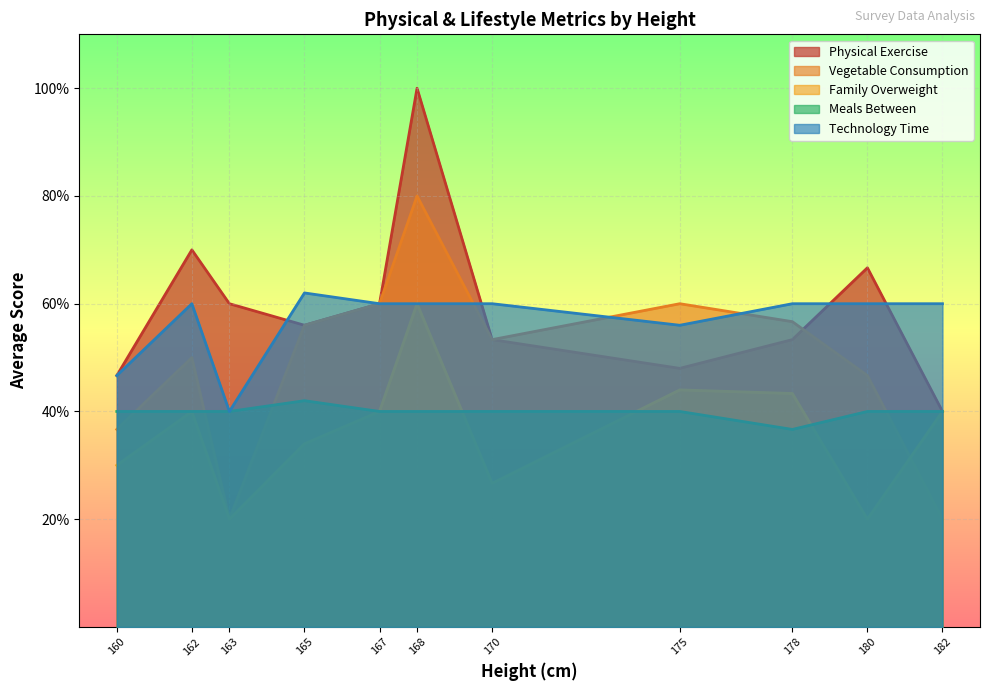

Which series has the largest range (max minus min)?

How often do you get physical exercise?